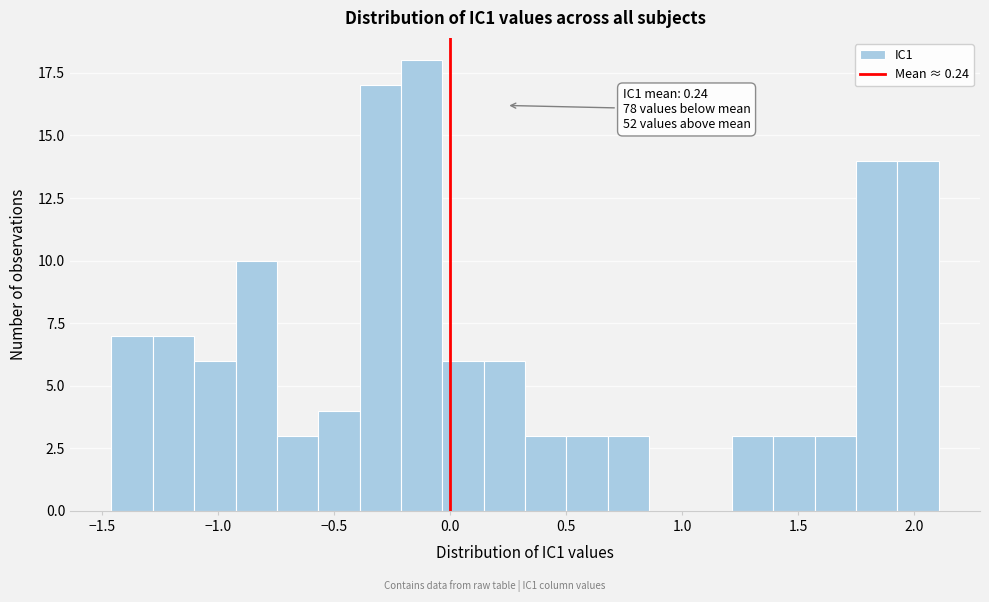

Read against the x-axis, roughly where is the centre of the tallest bar?

-0.10